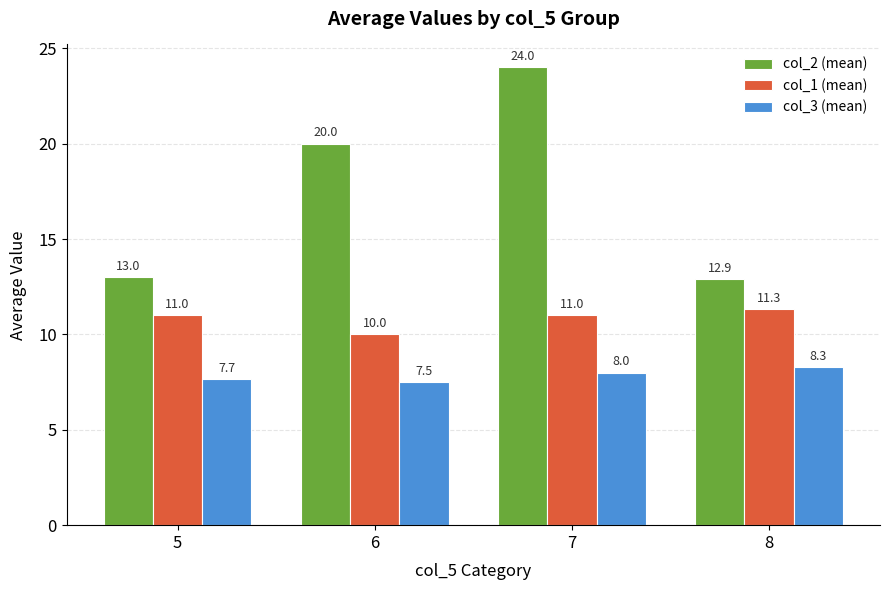

List the series in order of their overall mean, lowest first.

col_3 (mean), col_1 (mean), col_2 (mean)